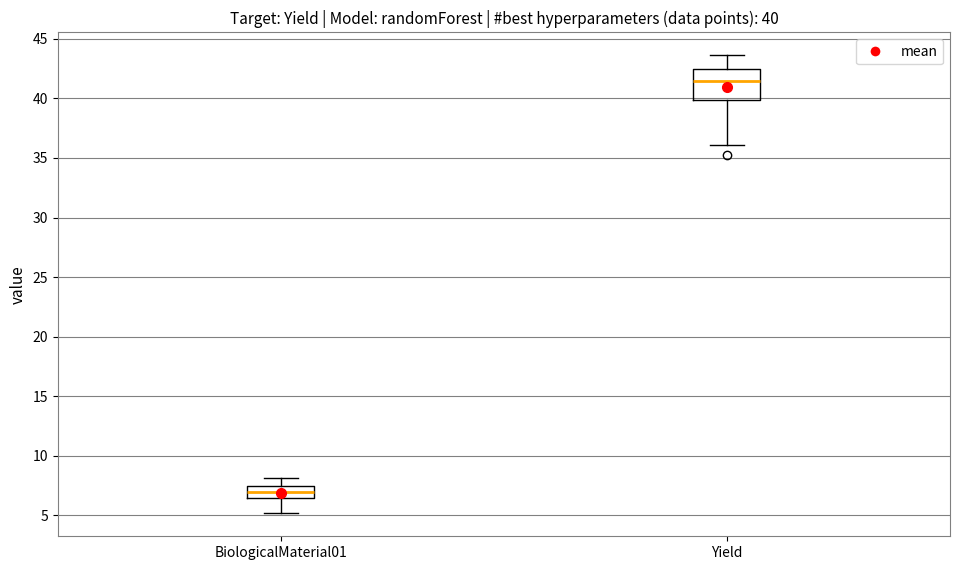

Which box is the tallest, from its lower edge to its upper edge?

Yield